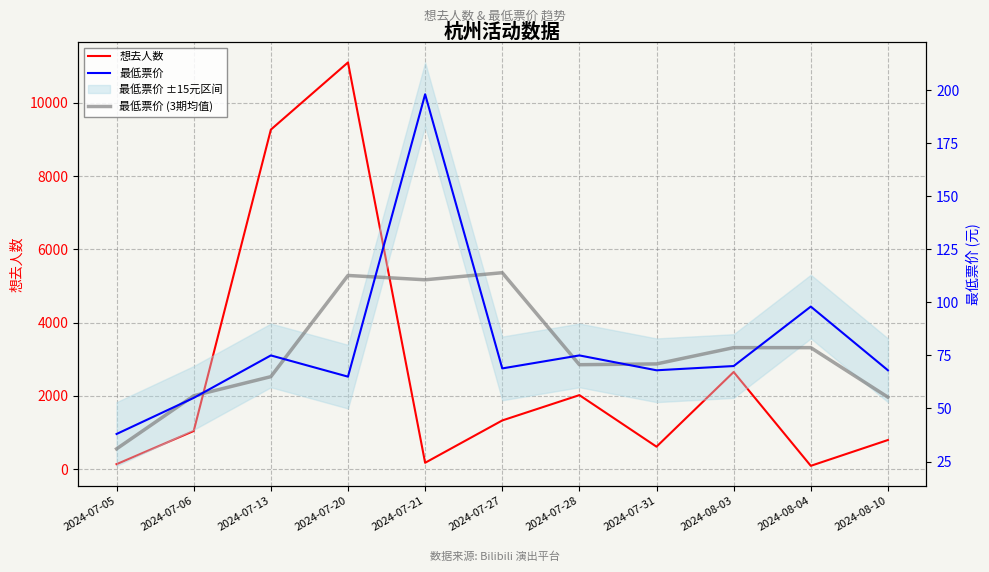

What is the sum of all 想去人数 values?

29234.0